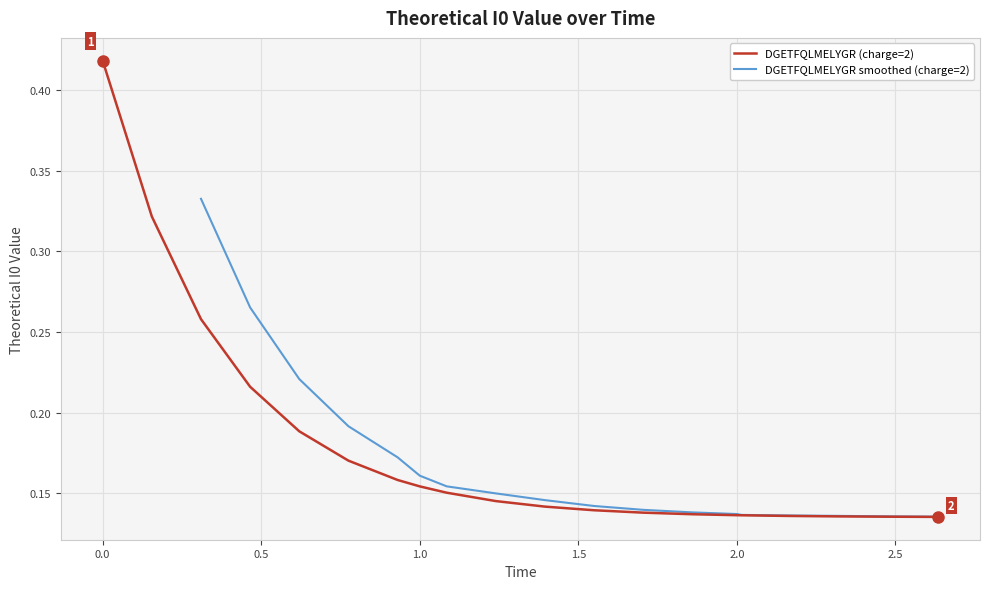

Which category has the lowest value across all series?

2.635